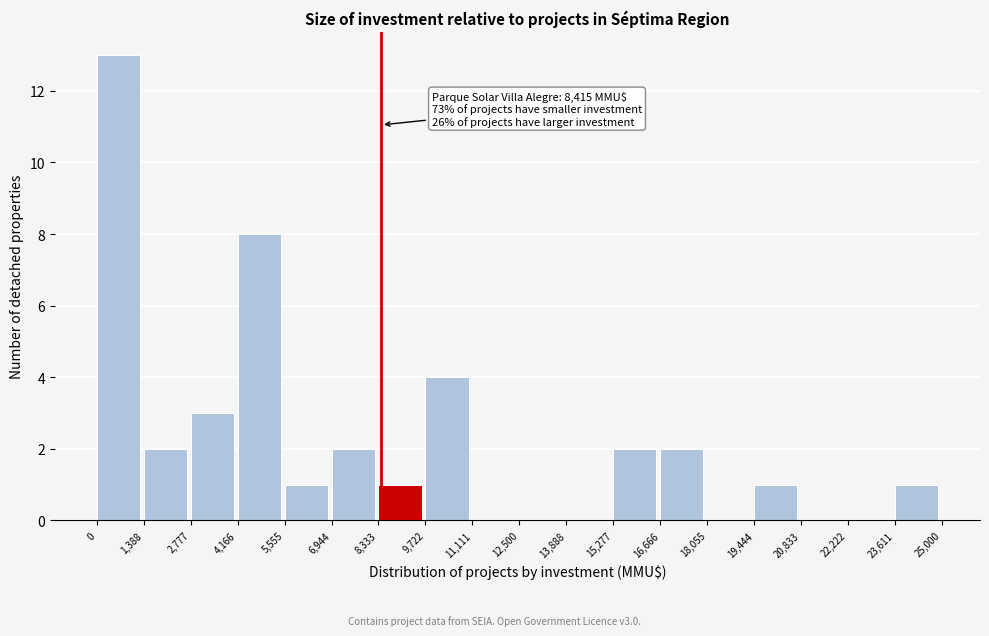

Over which range of the x-axis is the bar tallest?

0 to 1,388